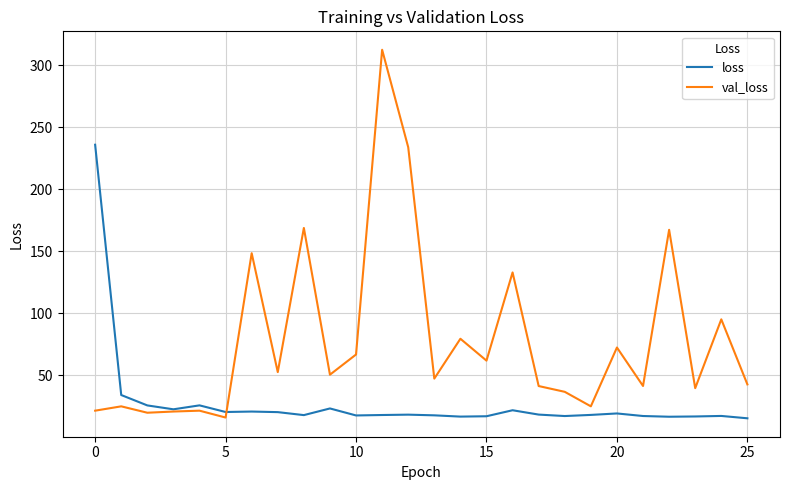

What is the minimum value for val_loss?

16.1